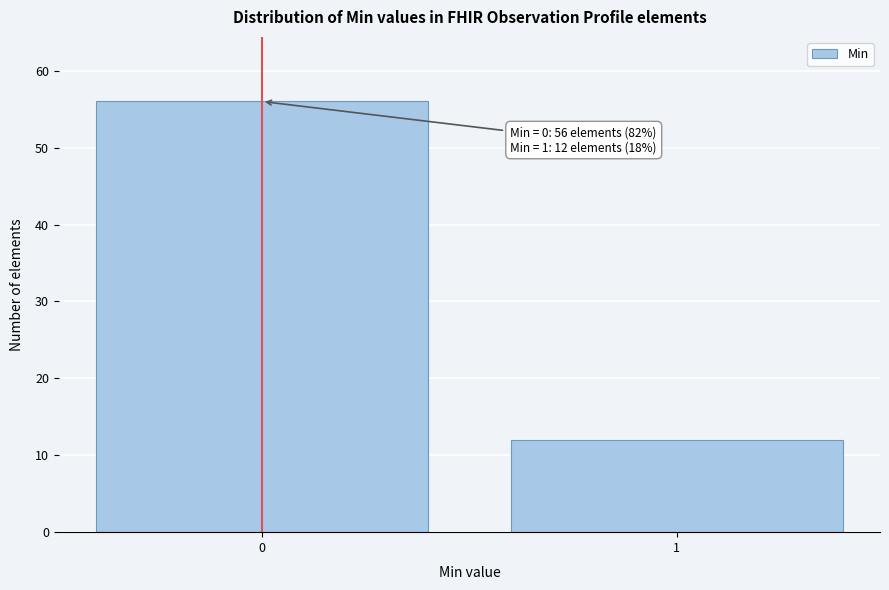

Reading left to right, what are all the values shown in this chart?

0=56	1=12